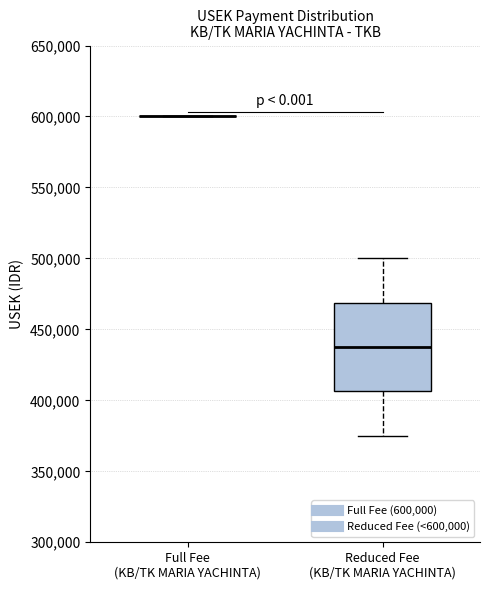

Reading left to right, transcribe this box plot: for each box, give where its median line is, the range the box spans, and where its two whiskers end, as read against the y-axis. The values are not printed on the chart, so give them approximately, as read against the axis.

Full Fee (KB/TK MARIA YACHINTA): box collapsed to a line at 600000, whiskers 600000 to 600000
Reduced Fee (KB/TK MARIA YACHINTA): median 440000, box 405000 to 470000, whiskers 375000 to 500000